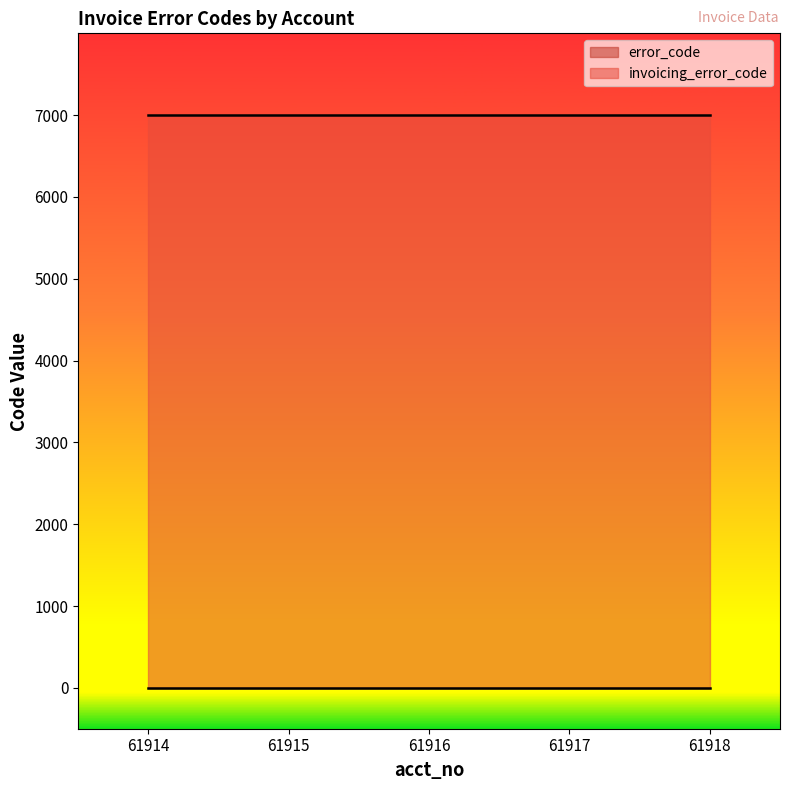

What are all the series names shown in the legend?

error_code, invoicing_error_code